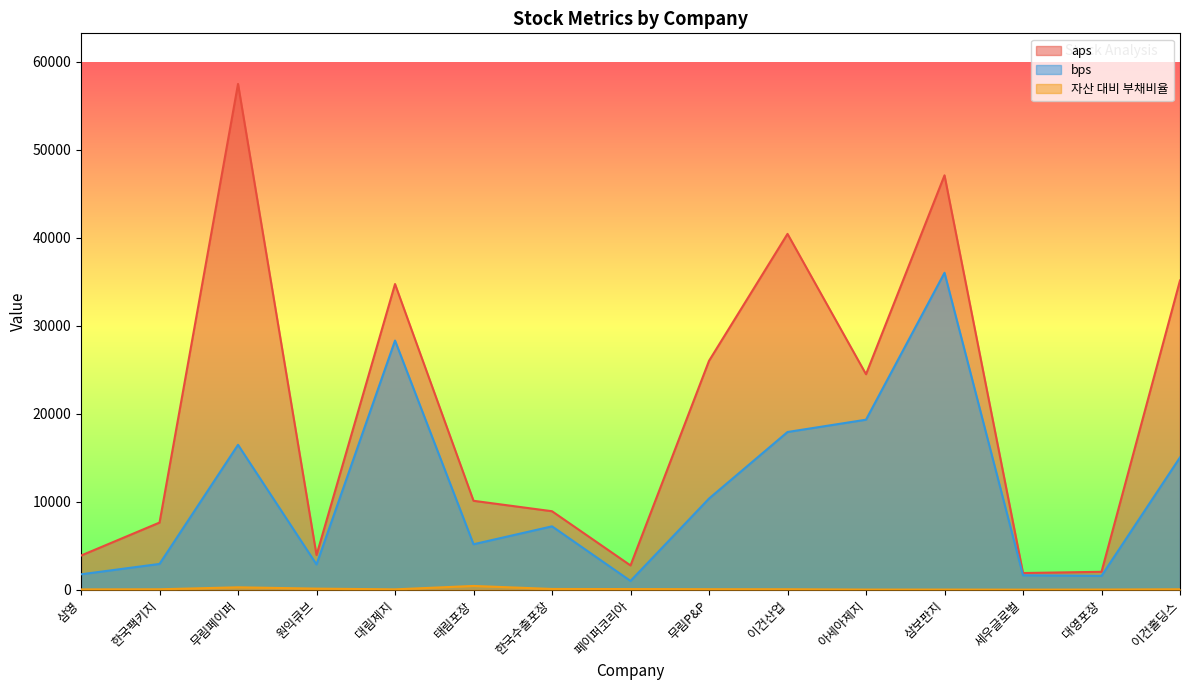

Rank the categories by aps value from lowest to highest.

세우글로벌, 대영포장, 페이퍼코리아, 삼영, 원익큐브, 한국팩키지, 한국수출포장, 태림포장, 아세아제지, 무림P&P, 대림제지, 이건홀딩스, 이건산업, 삼보판지, 무림페이퍼